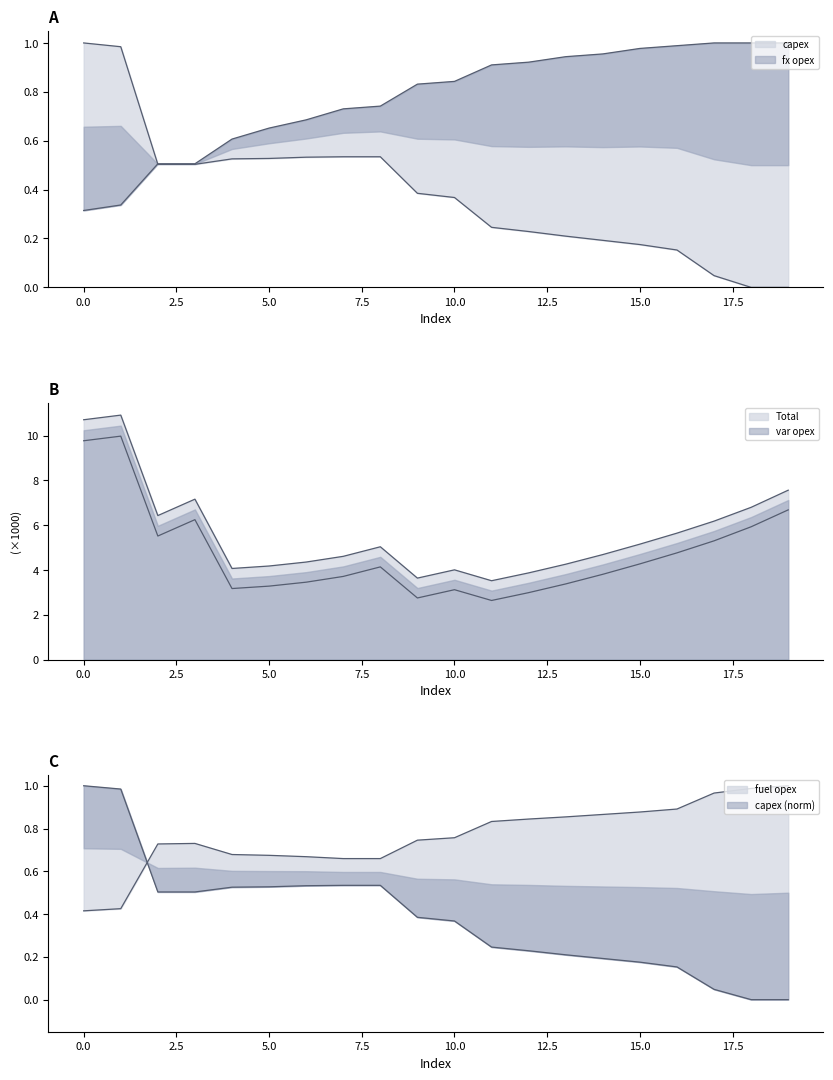

Is the value of Total at 9 greater than the value of capex at 5?

Yes